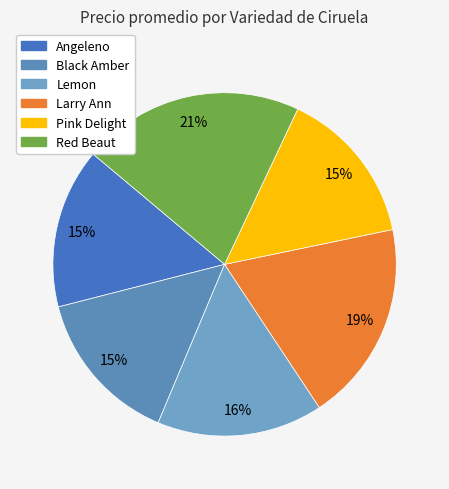

How many slices are in this pie chart?

6